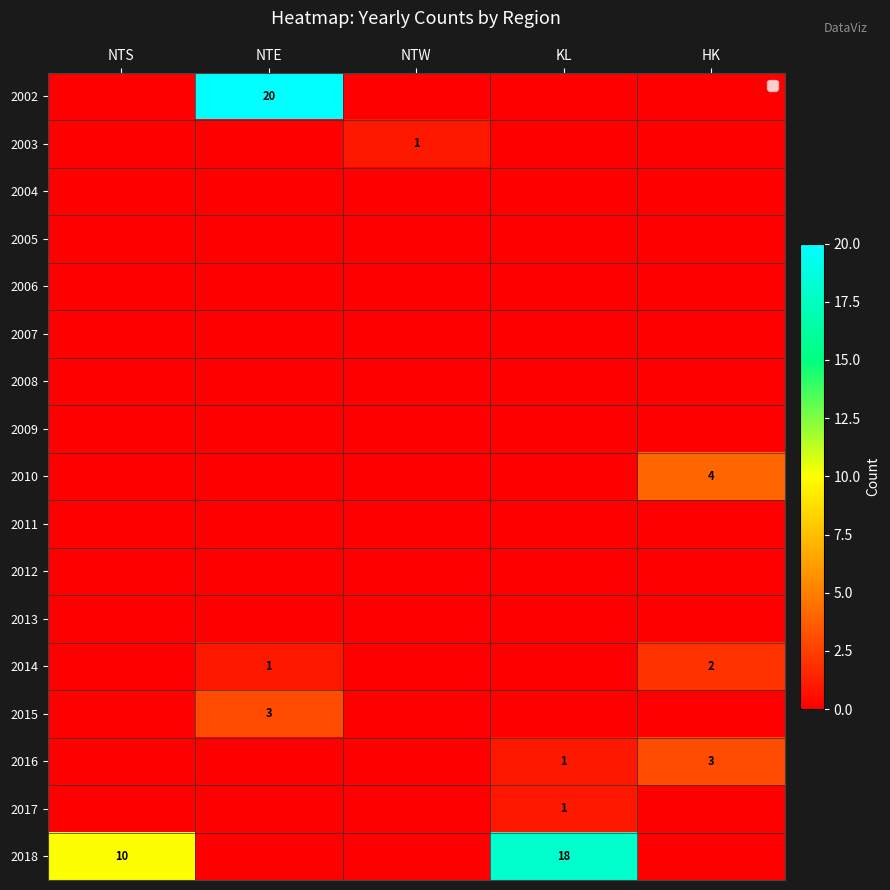

Is it true that 2003 equals 2 at NTW?

False